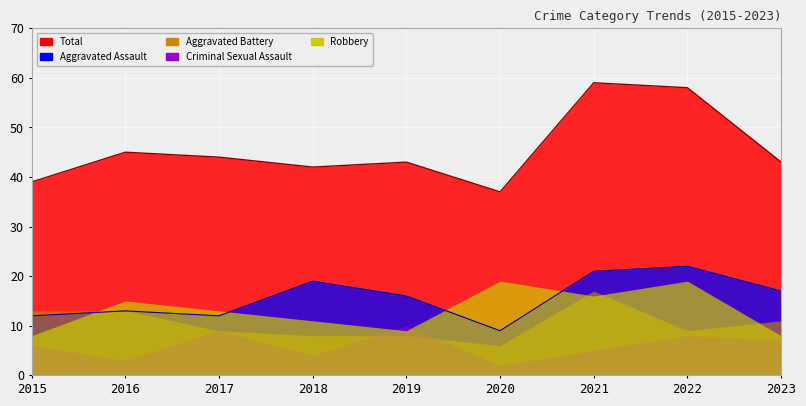

What is the difference between the second highest and second lowest values in the Aggravated Battery series?

5